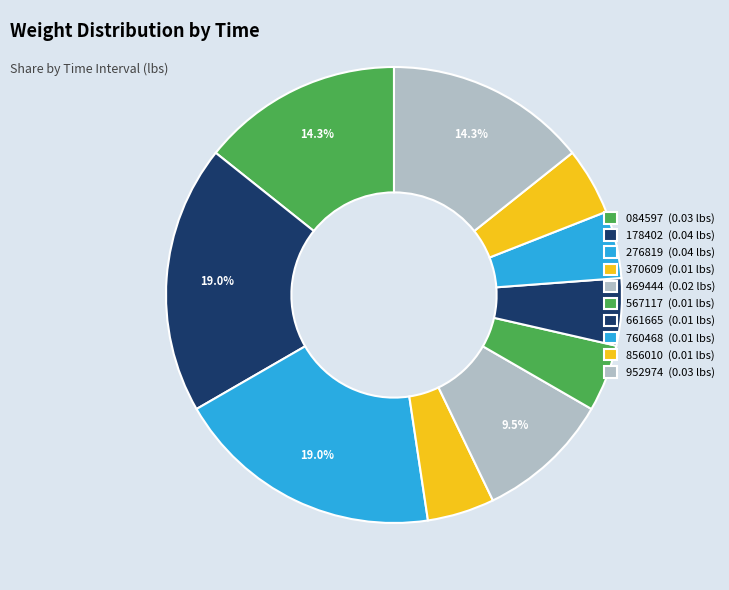

Rank the categories by value from highest to lowest.

00:29:27.178402, 00:29:27.276819, 00:29:27.084597, 00:29:27.952974, 00:29:27.469444, 00:29:27.370609, 00:29:27.567117, 00:29:27.661665, 00:29:27.760468, 00:29:27.856010